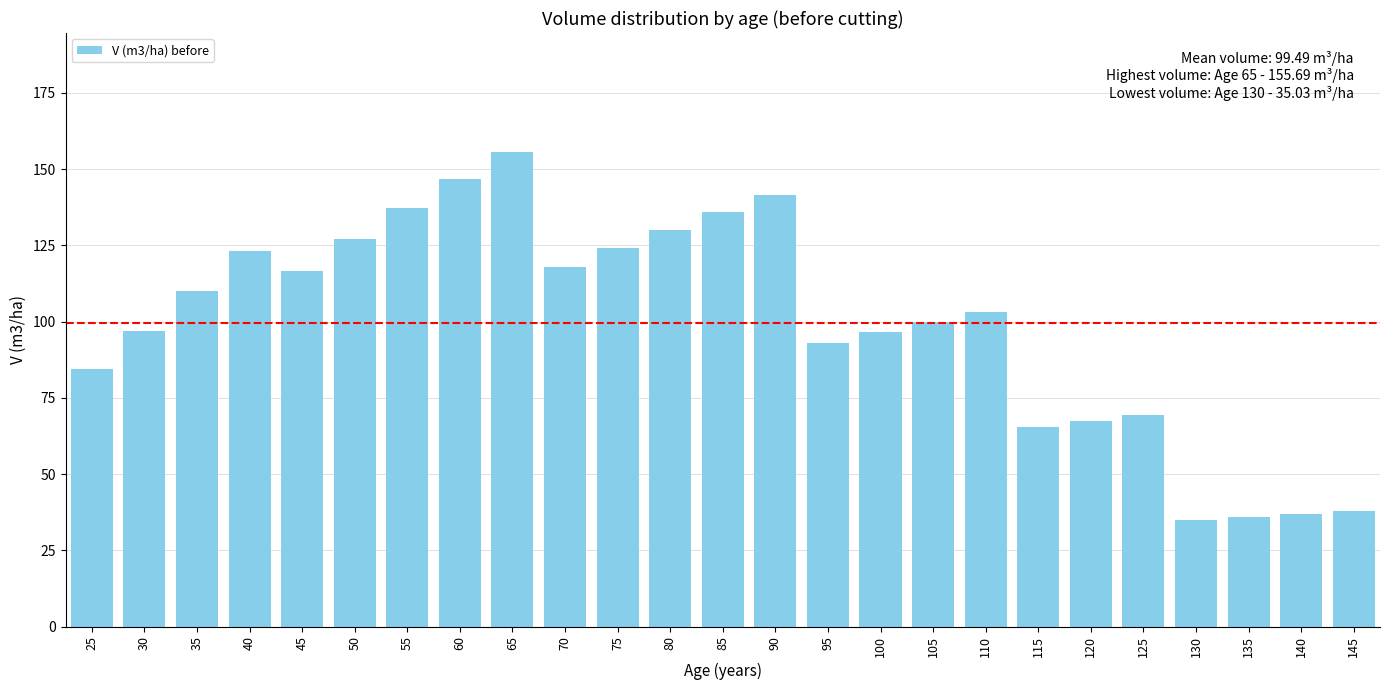

Count the number of data series in this chart.

1